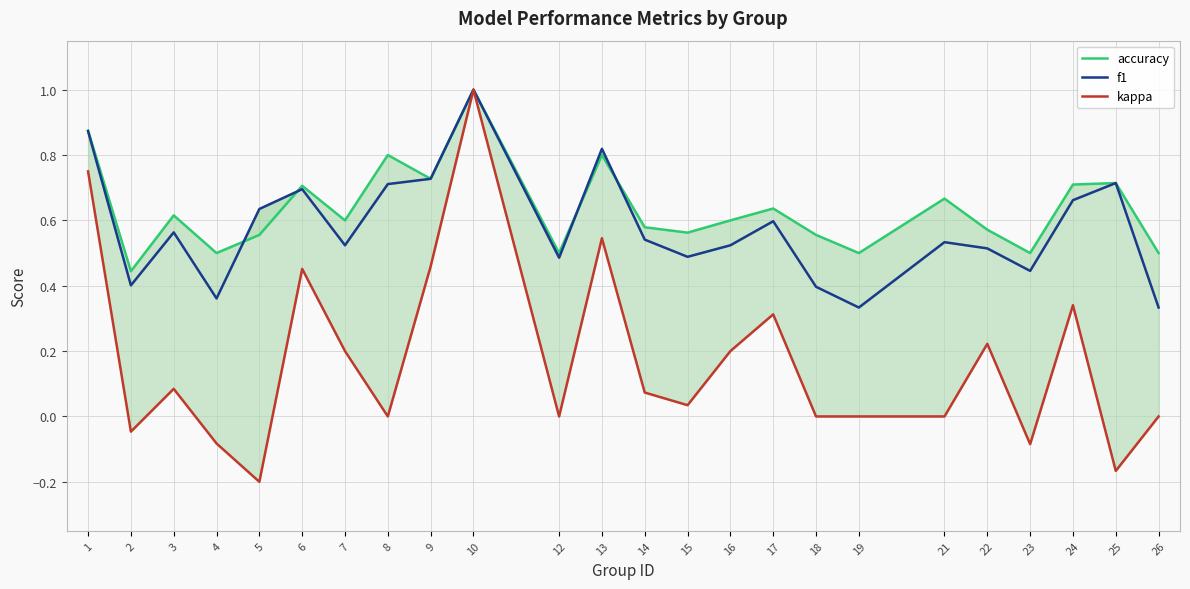

What is the difference between the kappa values at 14 and 8?

0.1